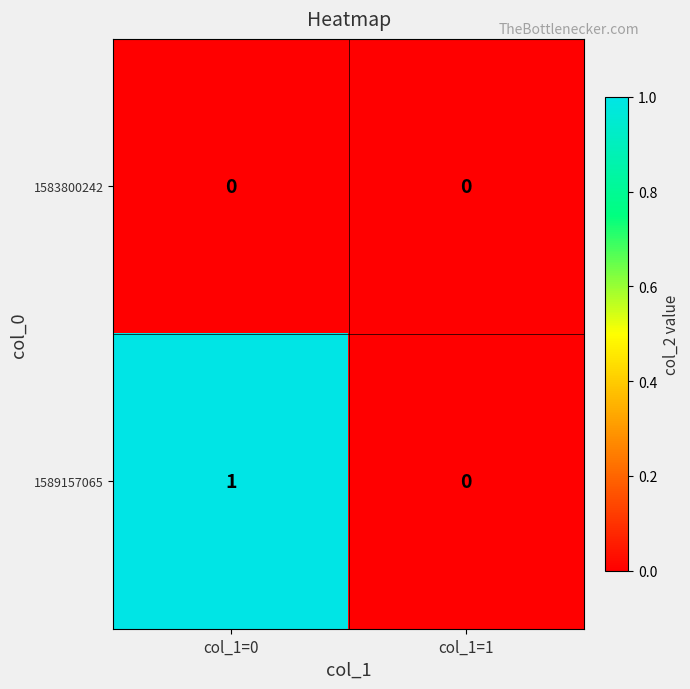

Reading left to right, extract all data points from this chart.

1583800242: 0	0
1589157065: 1	0